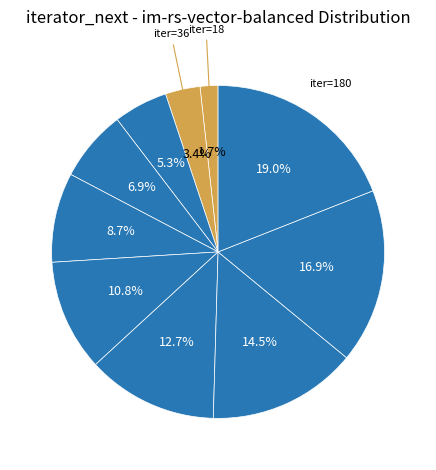

Count the number of slices in the pie.

10